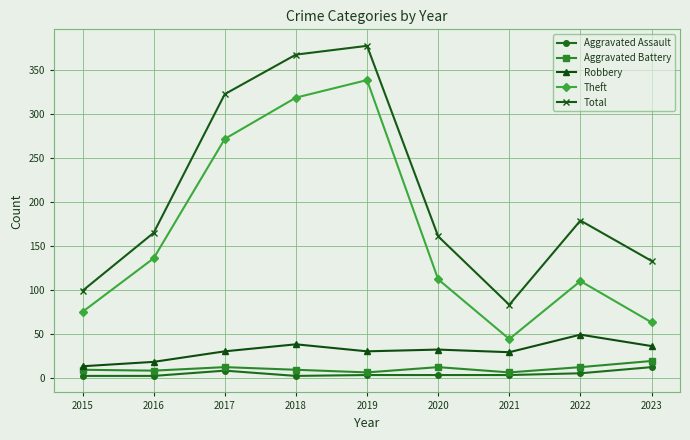

Which series has the largest total across all categories?

Total